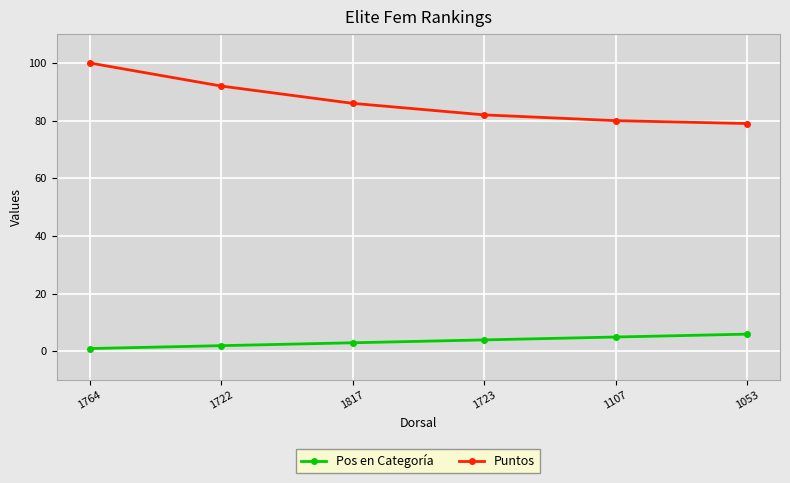

Count the number of data series in this chart.

2